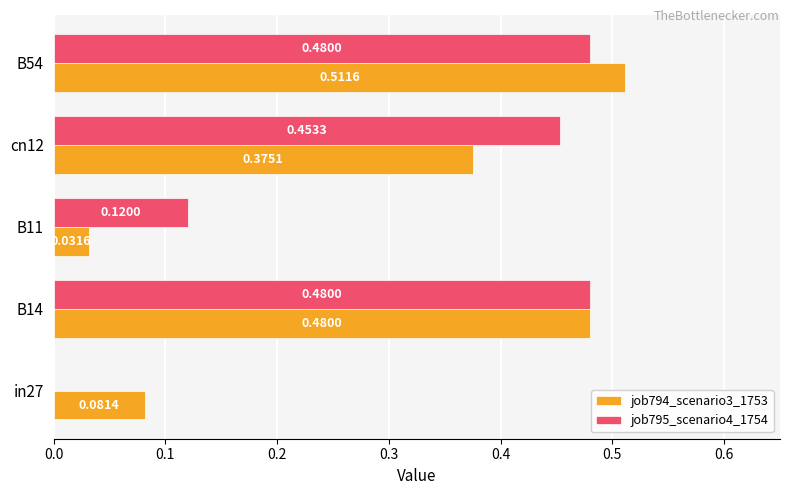

Where is job794_scenario3_1753 nearest to the value 0?

B11